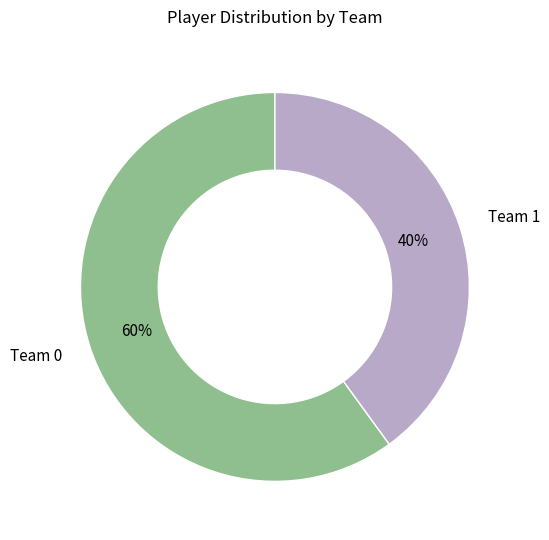

Do Team 0 and Team 1 together represent more than half of the pie?

Yes